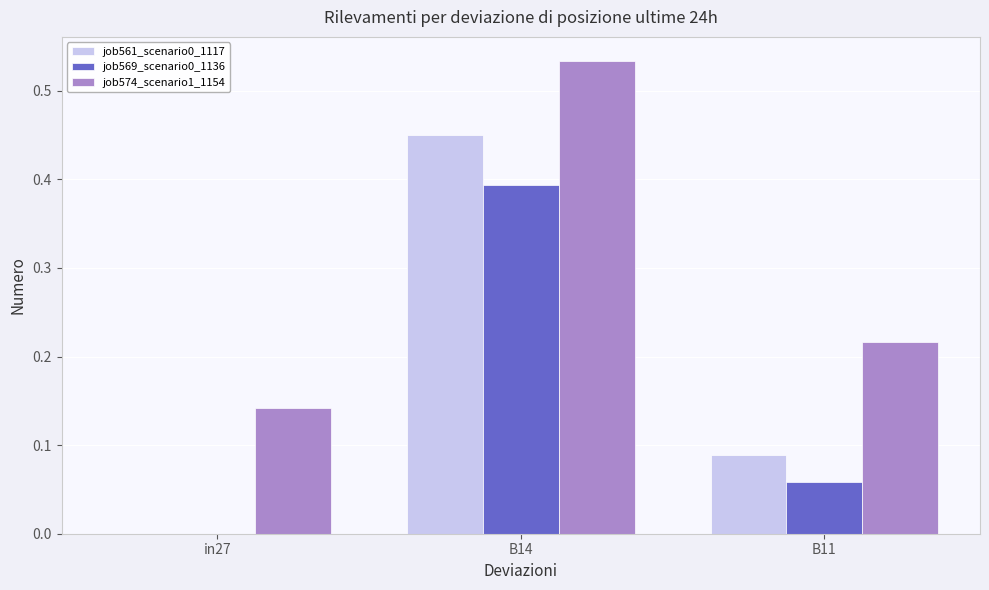

How many groups of bars are there?

3